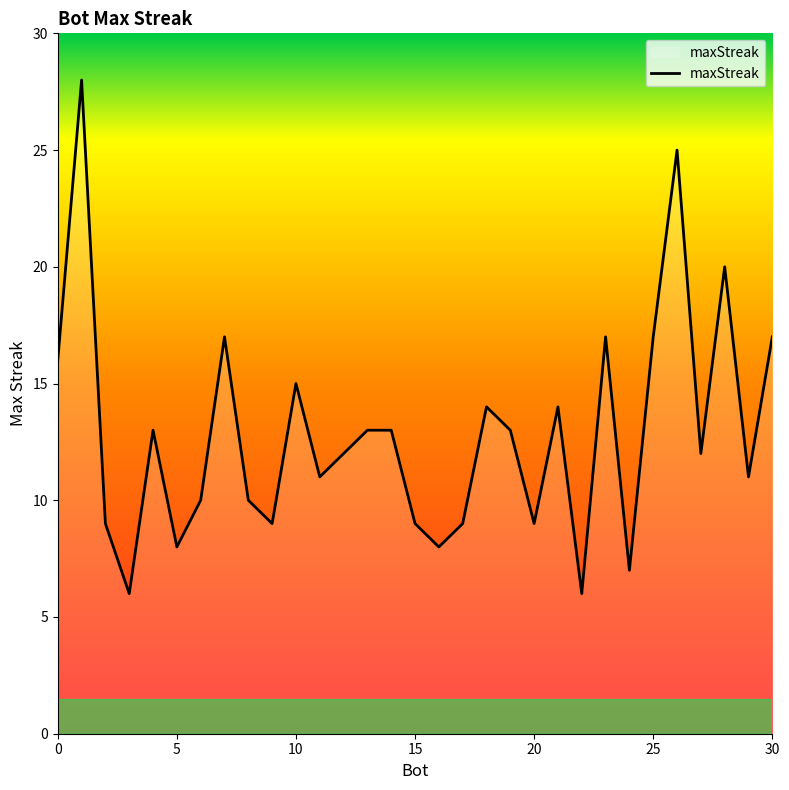

How many categories are shown in the chart?

31